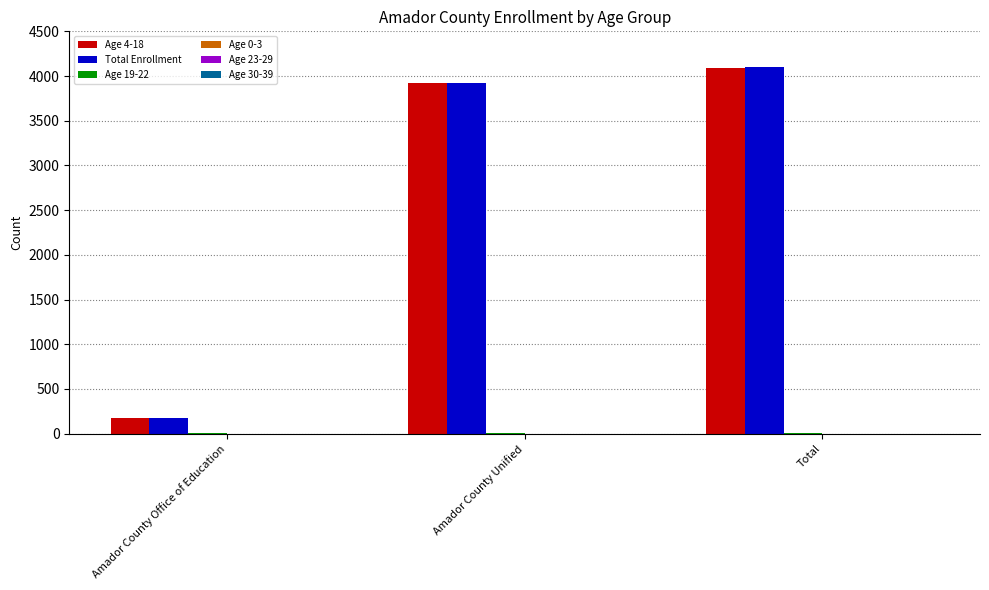

Between Amador County Office of Education and Total, which series saw the biggest shift?

Total Enrollment